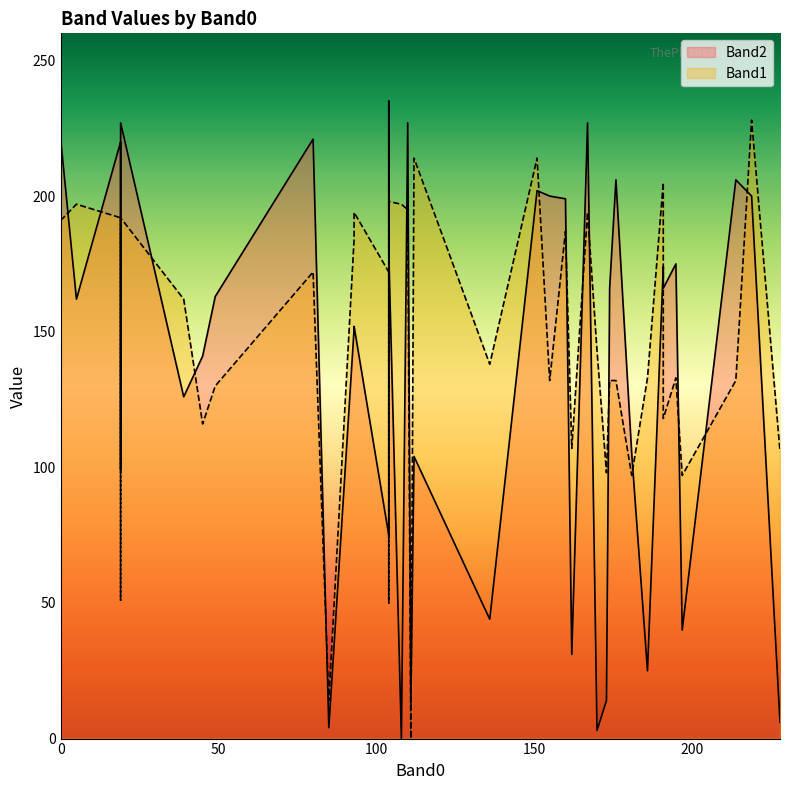

What is the label of the 39th point from the left?

174